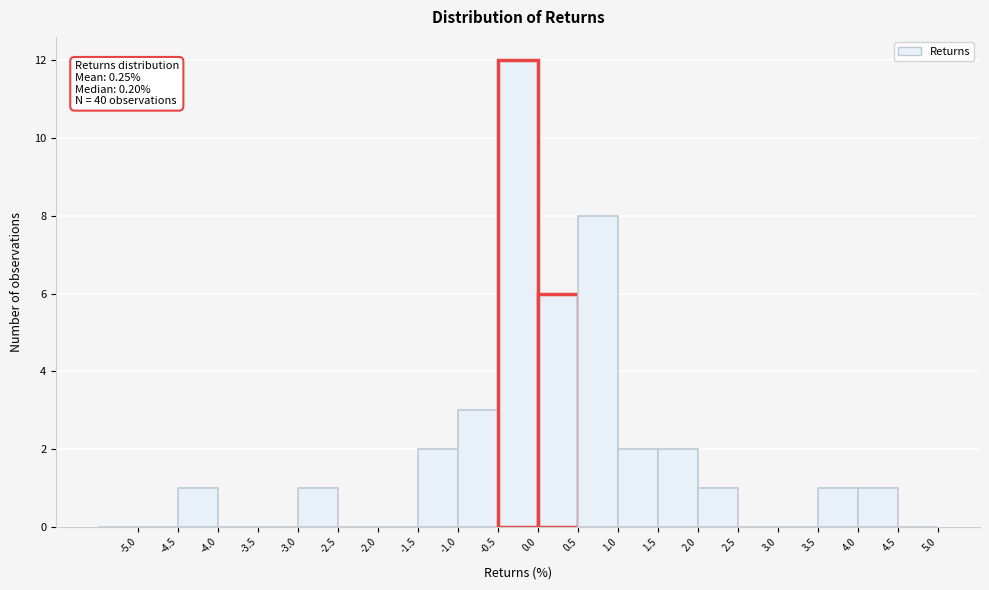

Over which range of the x-axis is the bar tallest?

-0.5 to 0.0